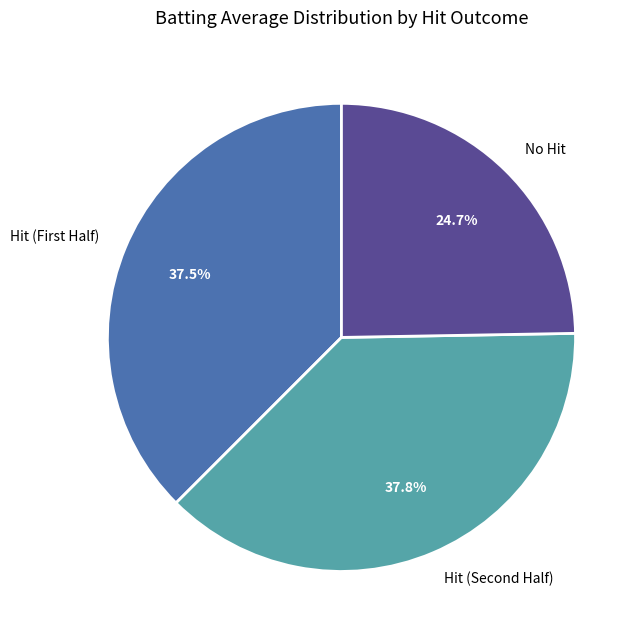

Count the number of slices in the pie.

3